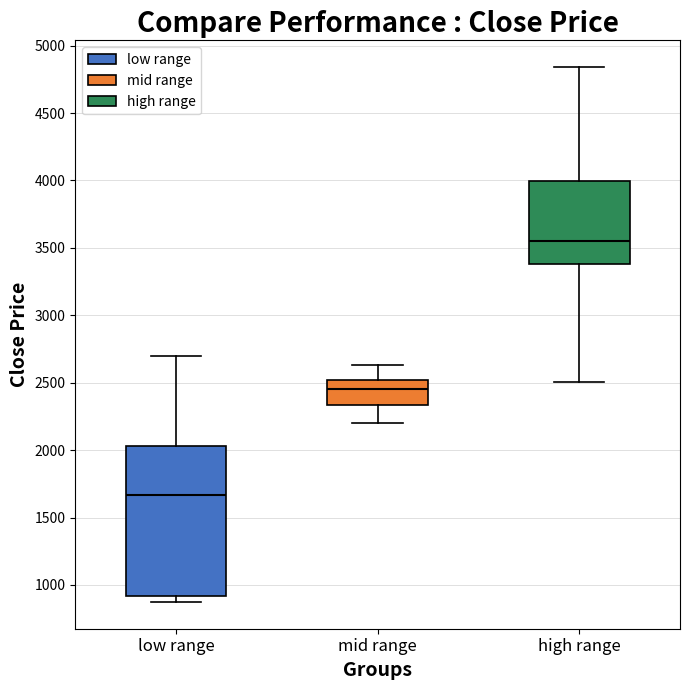

Which box has the highest median line?

high range